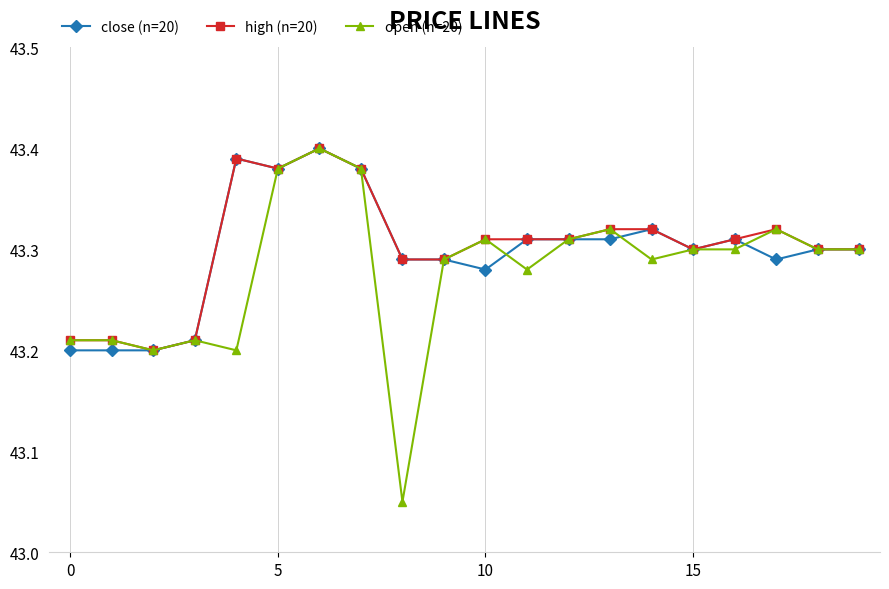

Which series has the widest spread of values?

open (n=20)